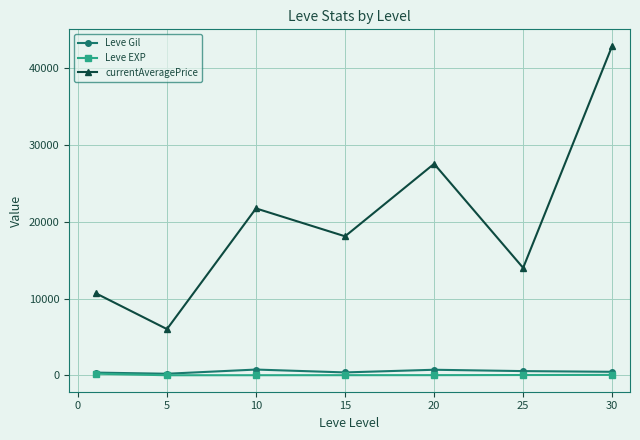

At how many categories does at least one series exceed 2650?

7